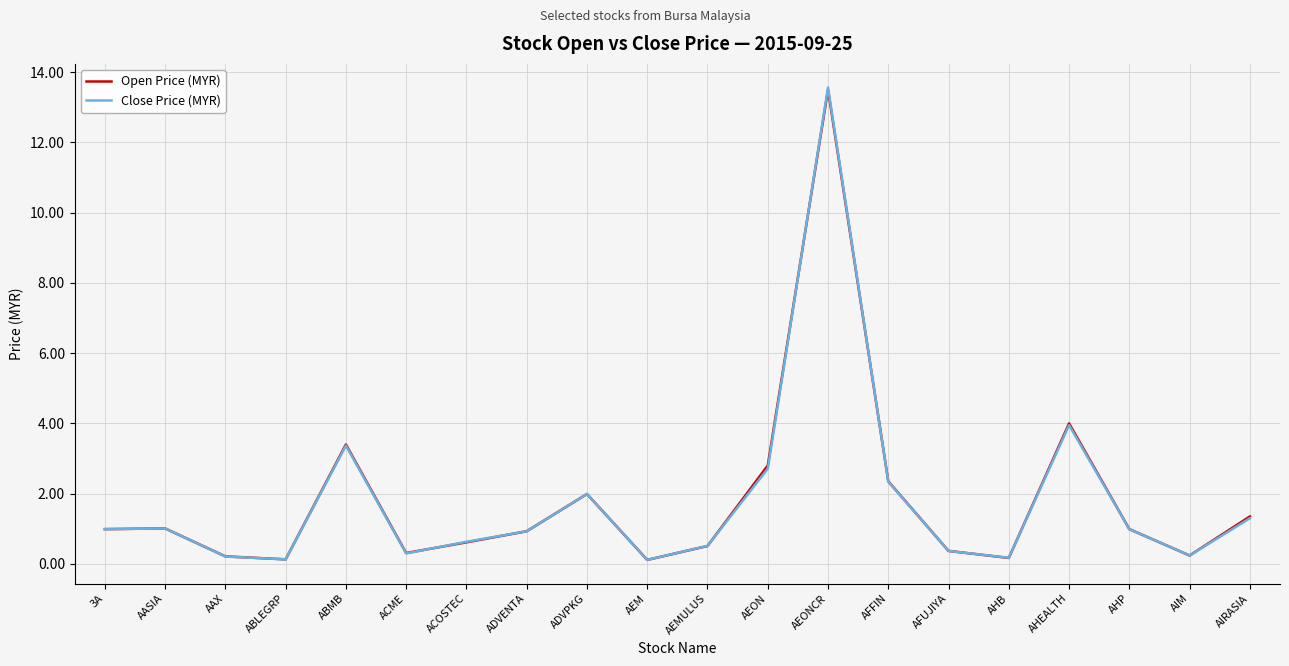

At which label does Open Price (MYR) reach its minimum?

AEM